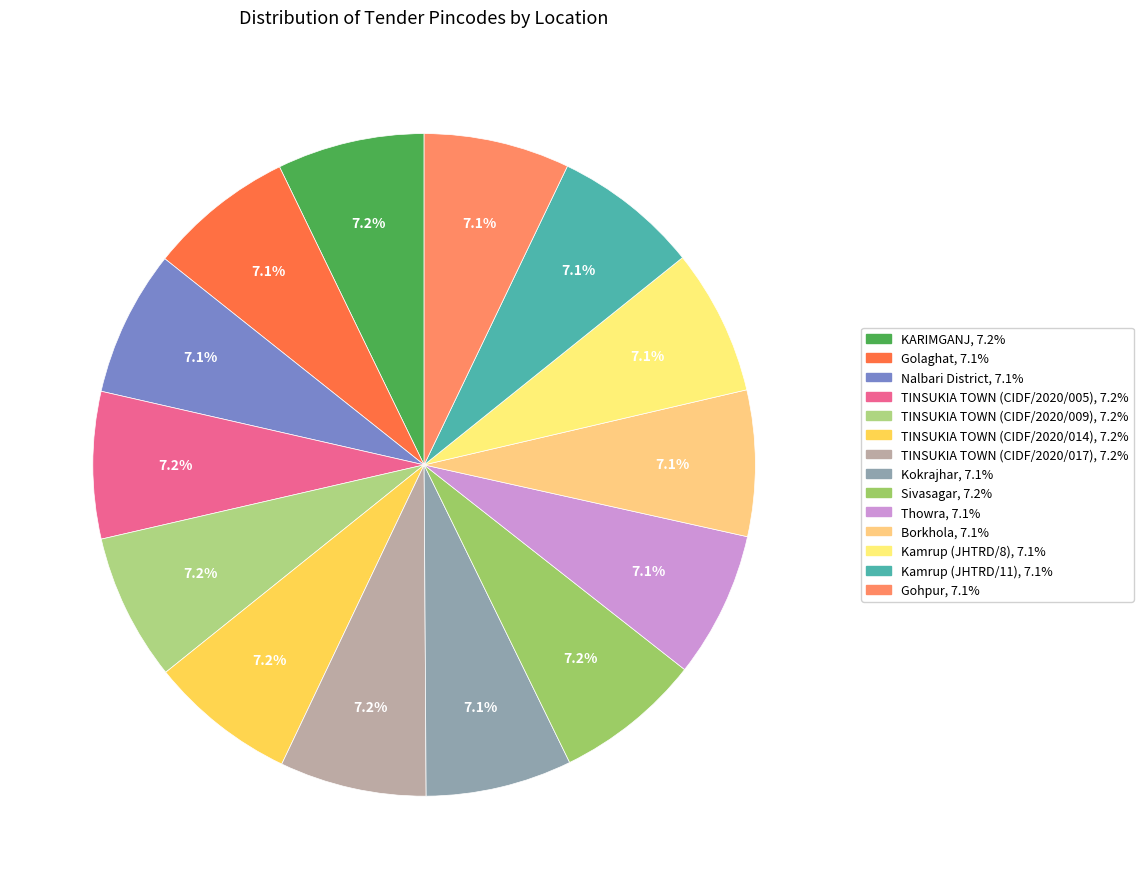

Approximately how many times larger is the value at Kamrup (JHTRD/8) compared to KARIMGANJ?

1.0